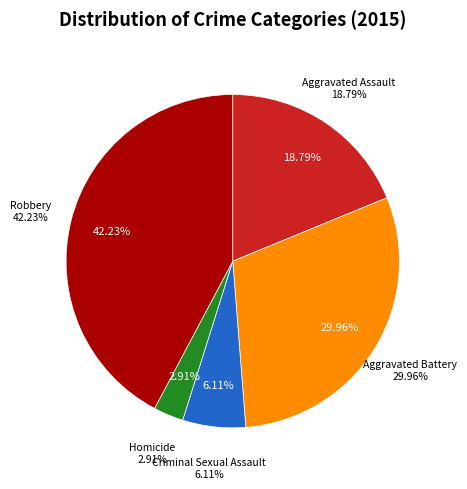

To the nearest percent, what is the difference between the Aggravated Assault and Criminal Sexual Assault slice percentages?

13%